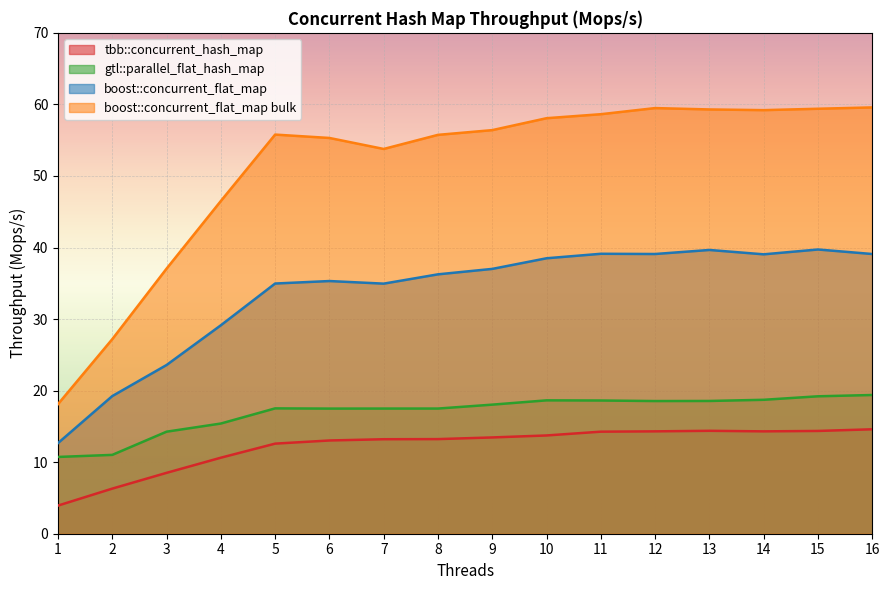

True or false: gtl::parallel_flat_hash_map and tbb::concurrent_hash_map cross at least once.

False